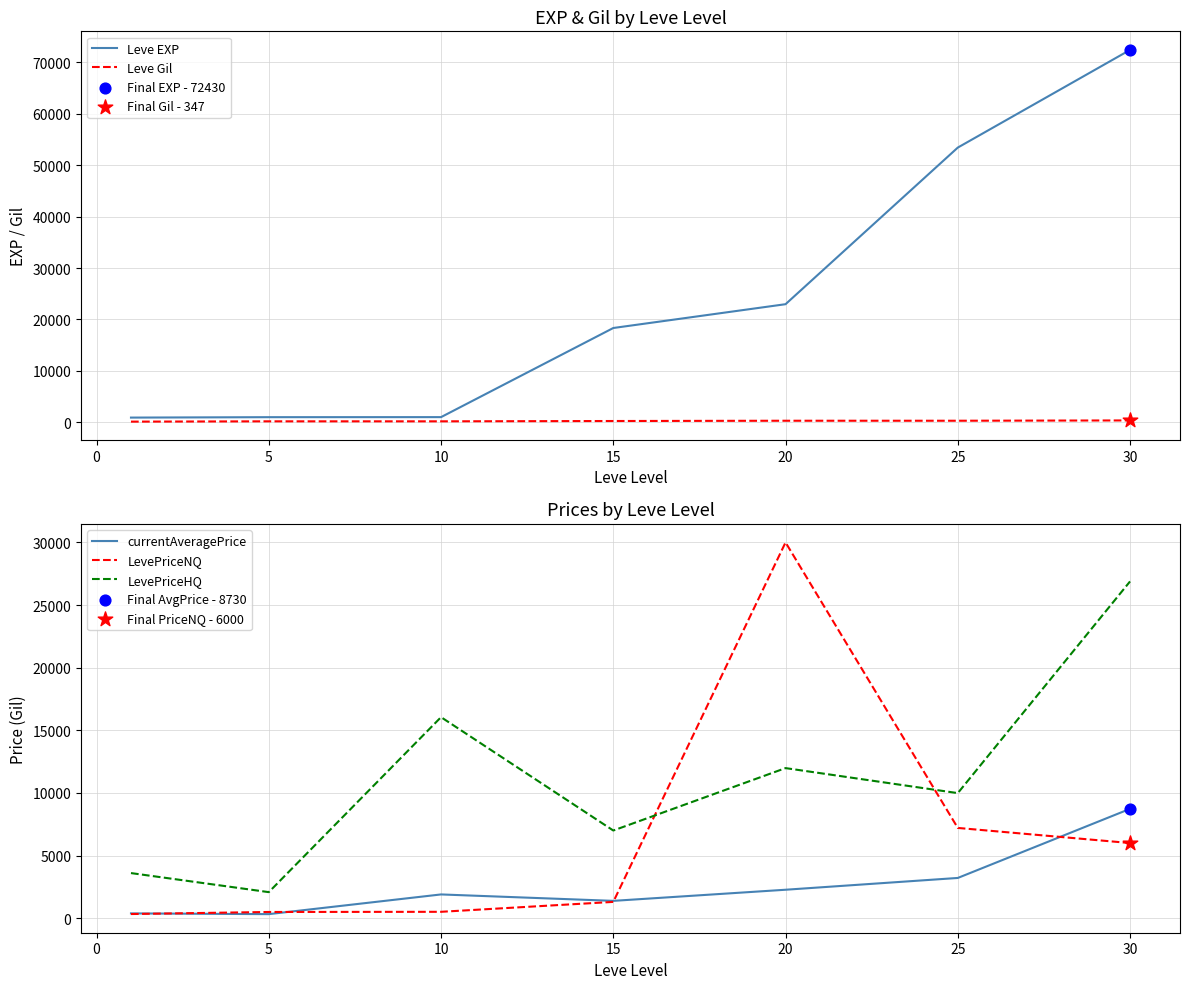

Which series has the largest total across all categories?

Leve EXP